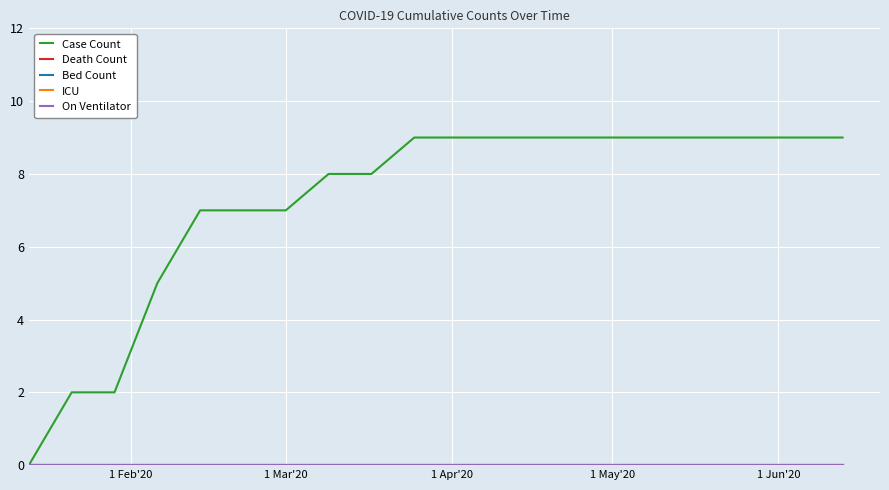

Which category has the lowest value across all series?

1 Feb'20